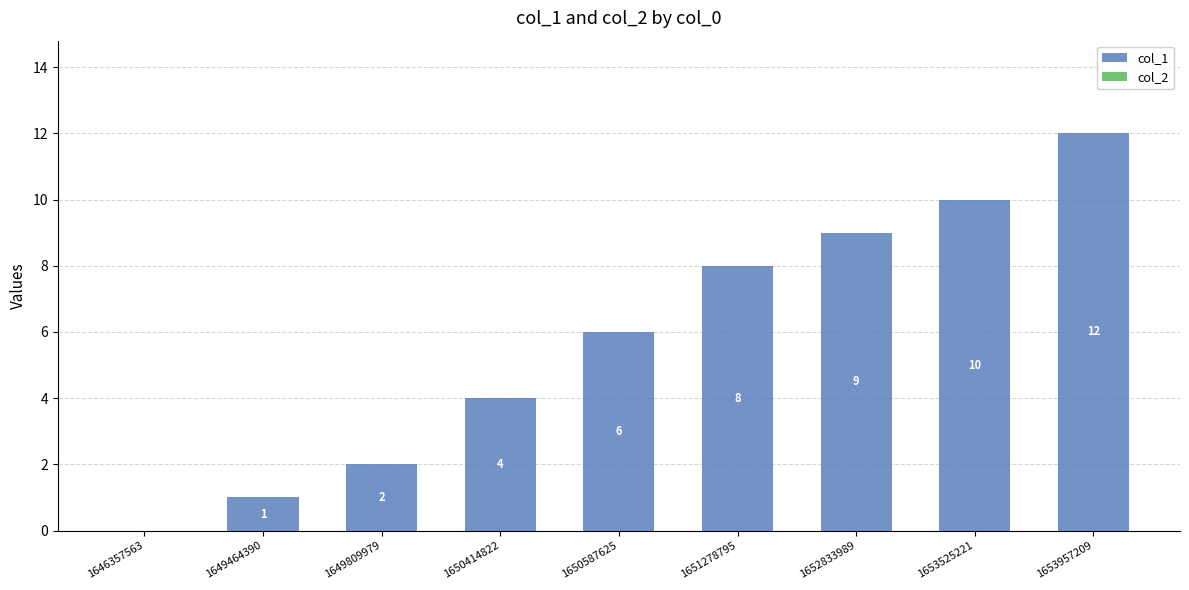

Reading right to left, list all the values displayed in this chart.

1653957209=12	1653525221=10	1652833989=9	1651278795=8	1650587625=6	1650414822=4	1649809979=2	1649464390=1	1646357563=0